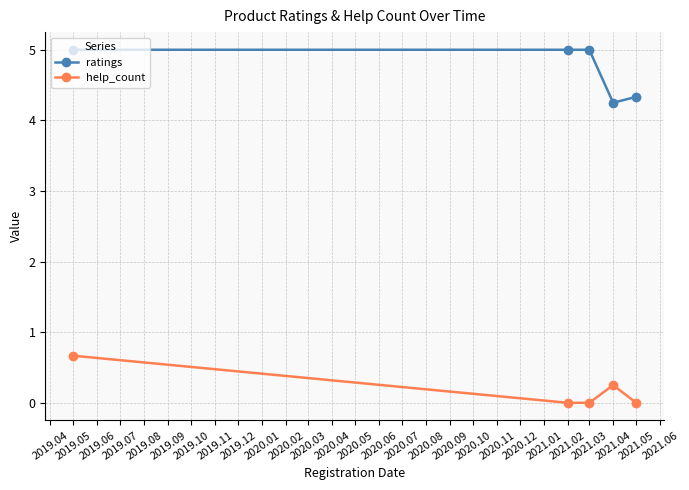

What is the value of the ratings point at the 1st from the left?

5.0